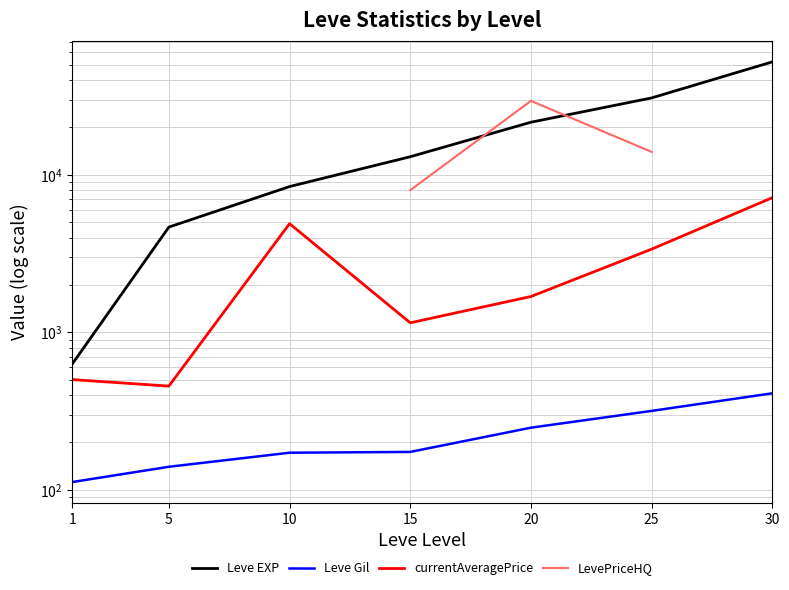

What is the highest value of the Leve Gil series?

410.0